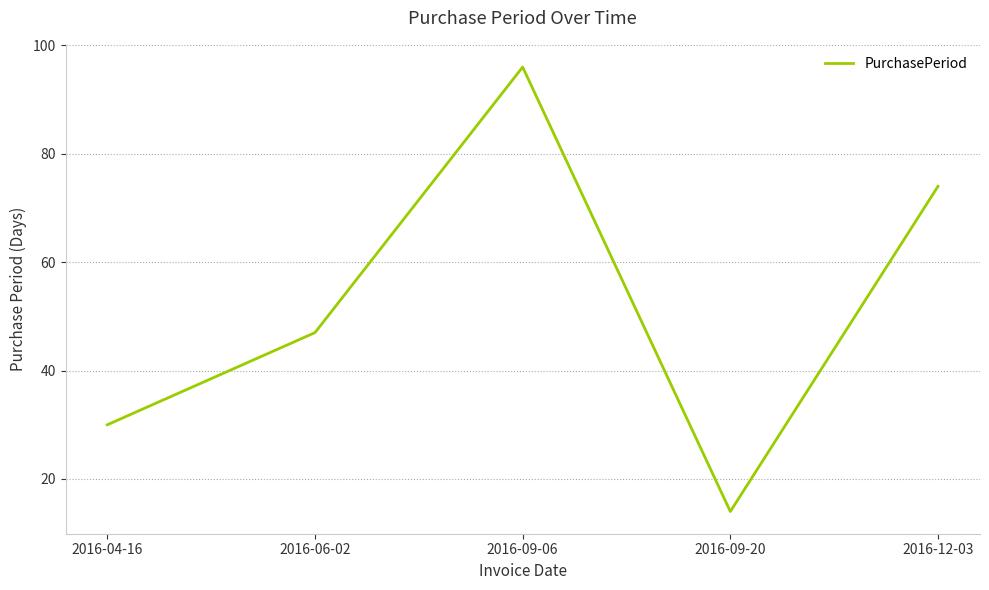

Where is the data nearest to the value 55?

2016-06-02